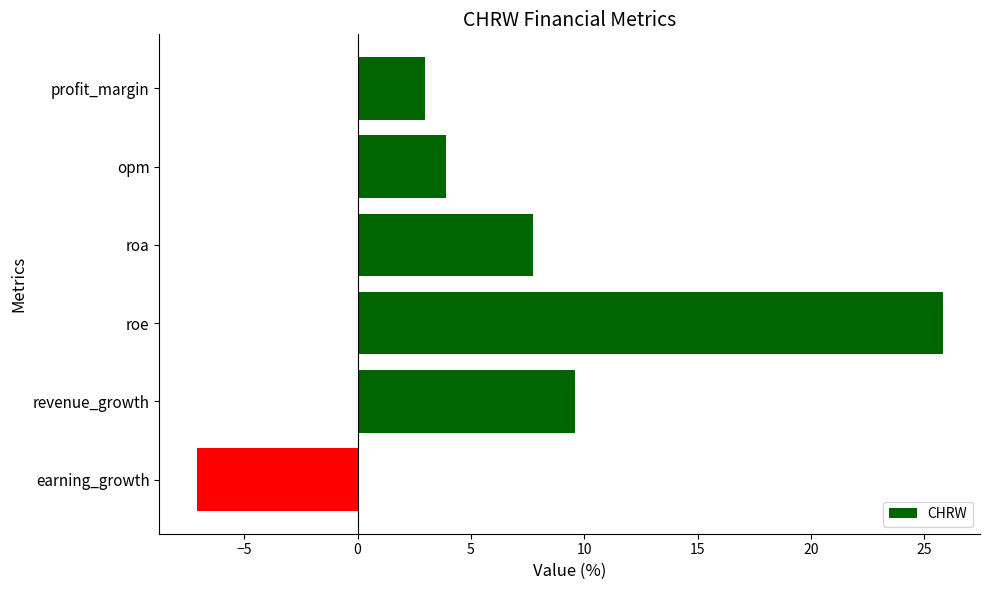

What is the change in value from opm to roe?

+21.9